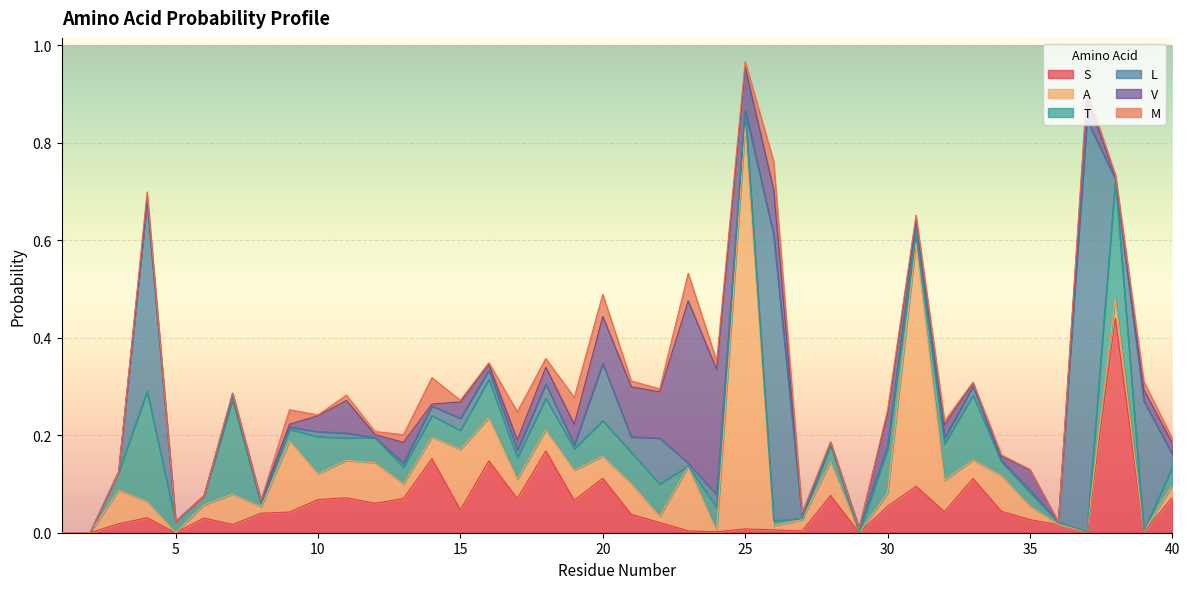

The A series shows 0.1 at 28. True or false?

True